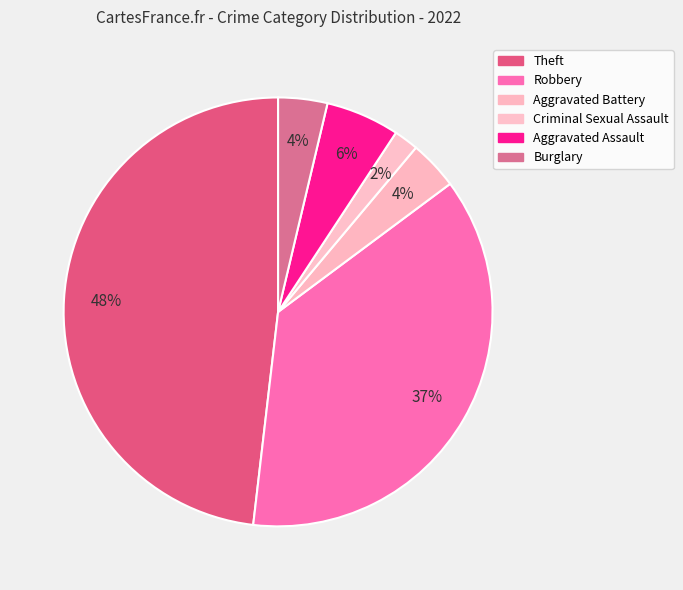

True or false: Burglary accounts for 4% of the total.

True